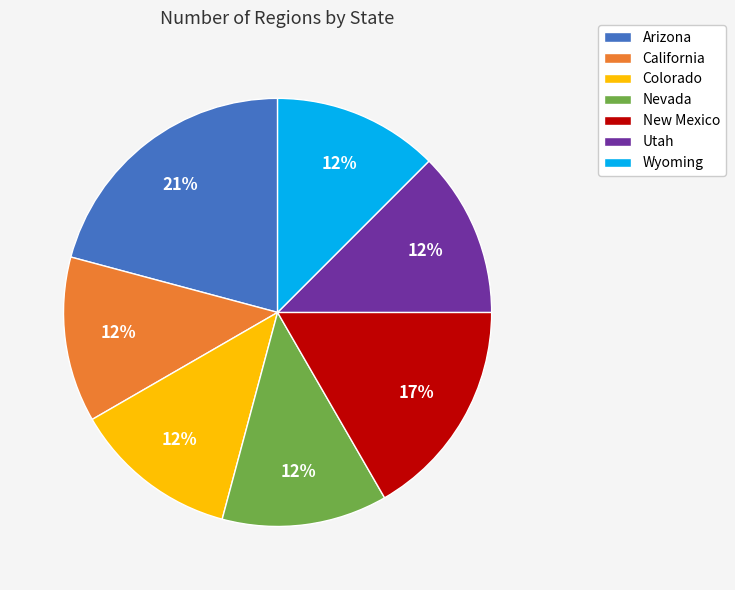

Is it true that Utah is 3% of the pie?

False